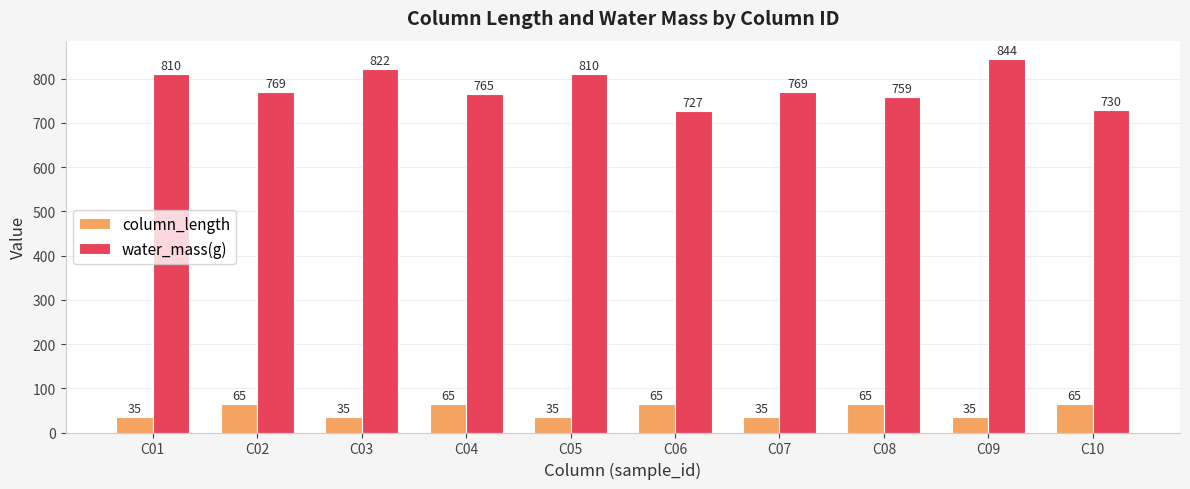

What is the value of the water_mass(g) bar at the 8th from the left?

759